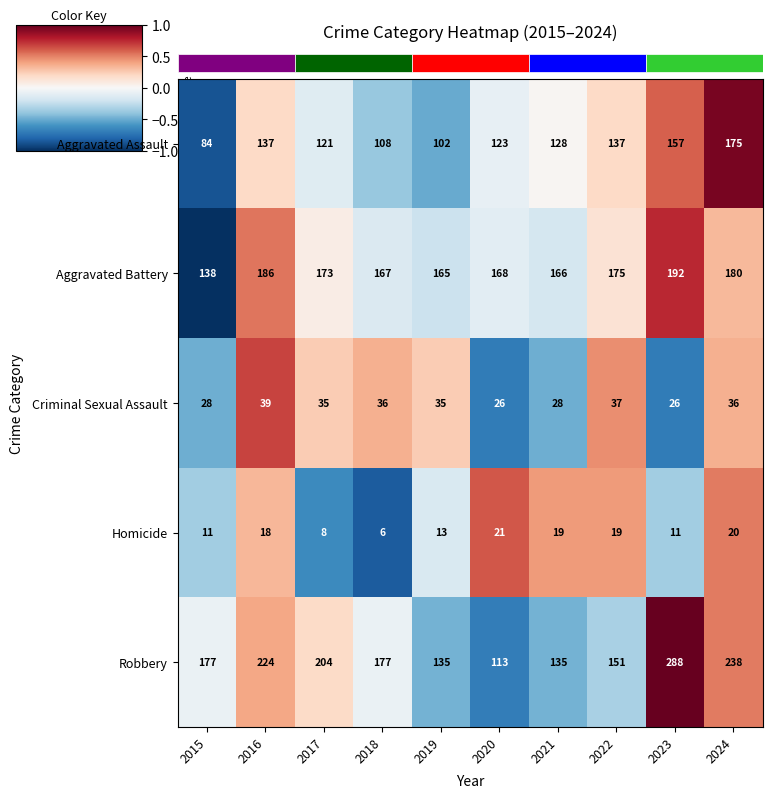

Is the value of Robbery at 2018 greater than the value of Homicide at 2015?

Yes